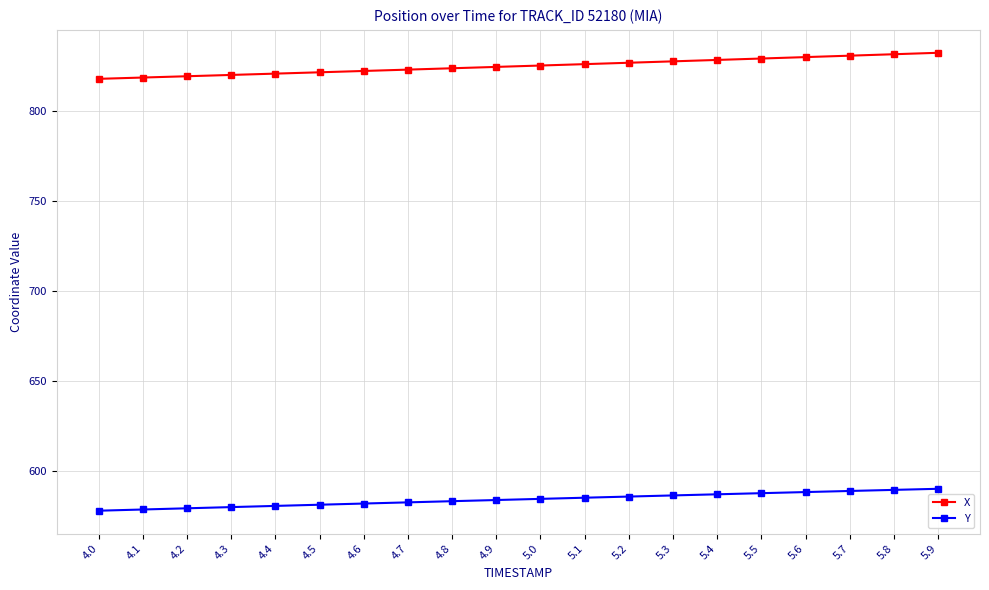

What is the total value across all series at 4.7?

1405.8